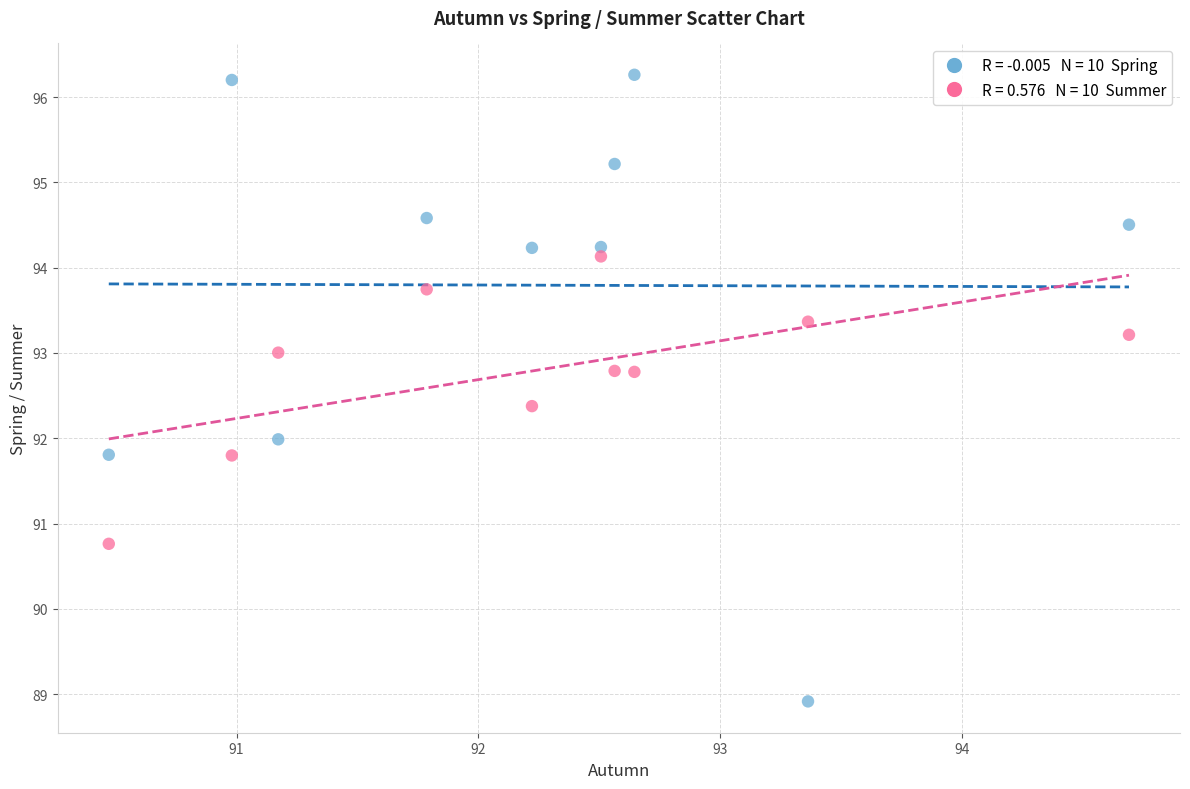

Across all data points, what is the range of Y values (max minus min)?

7.3